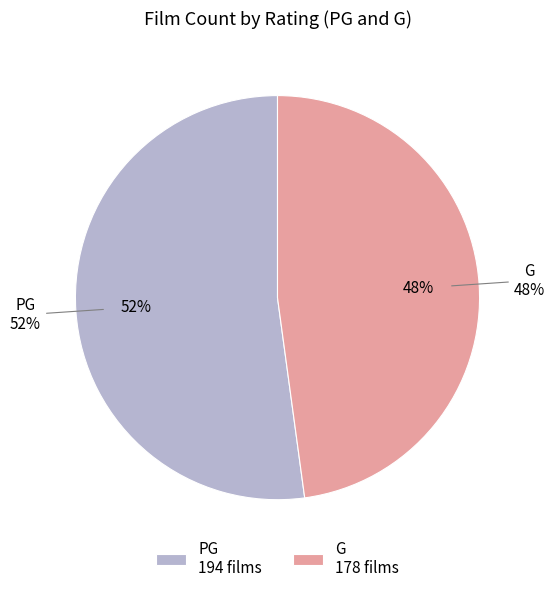

Rank the categories by value from lowest to highest.

G, PG